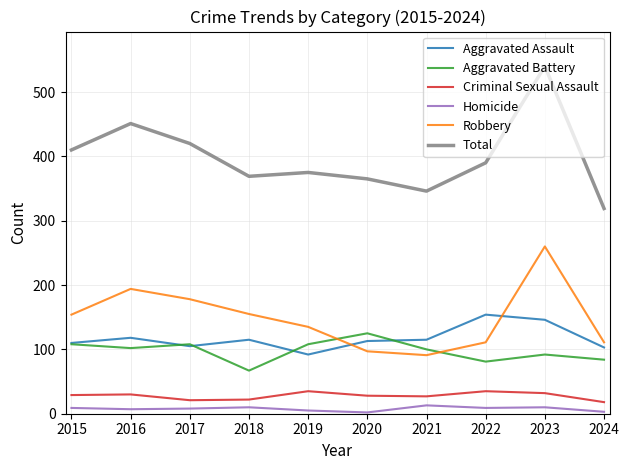

What is the maximum value for Total?

540